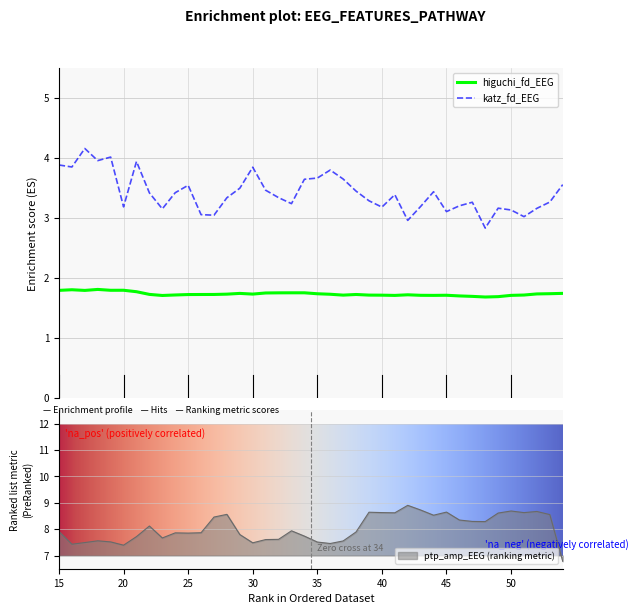

Is it true that katz_fd_EEG equals 4.8 at 28?

False